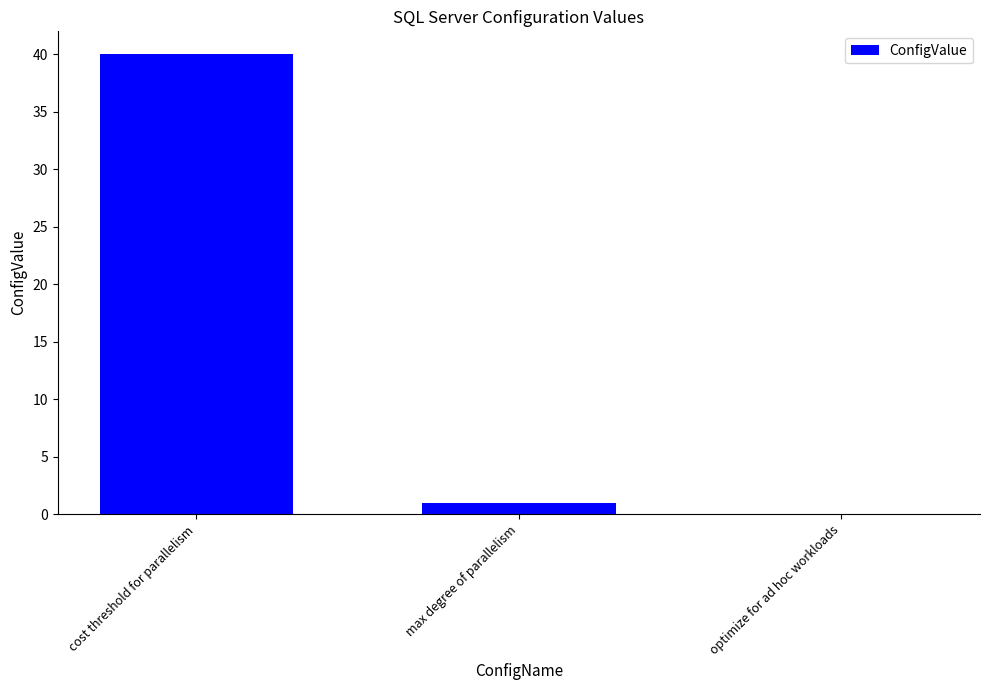

What is the sum of the values at cost threshold for parallelism and max degree of parallelism?

41